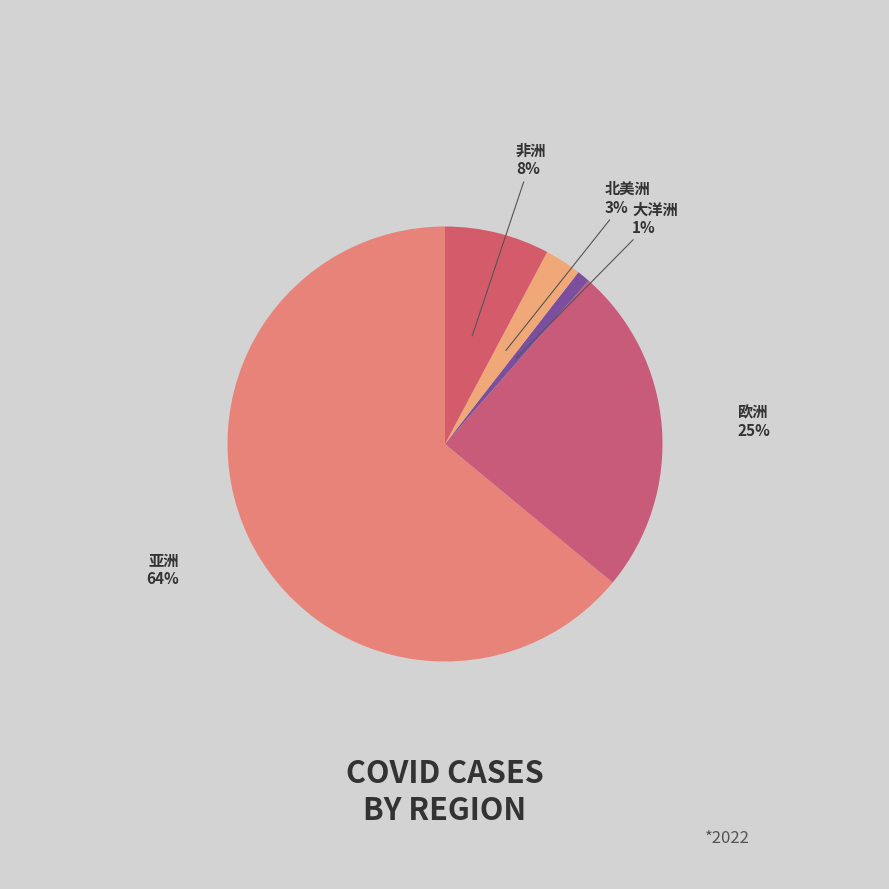

Between 非洲 and 大洋洲, which is larger?

非洲